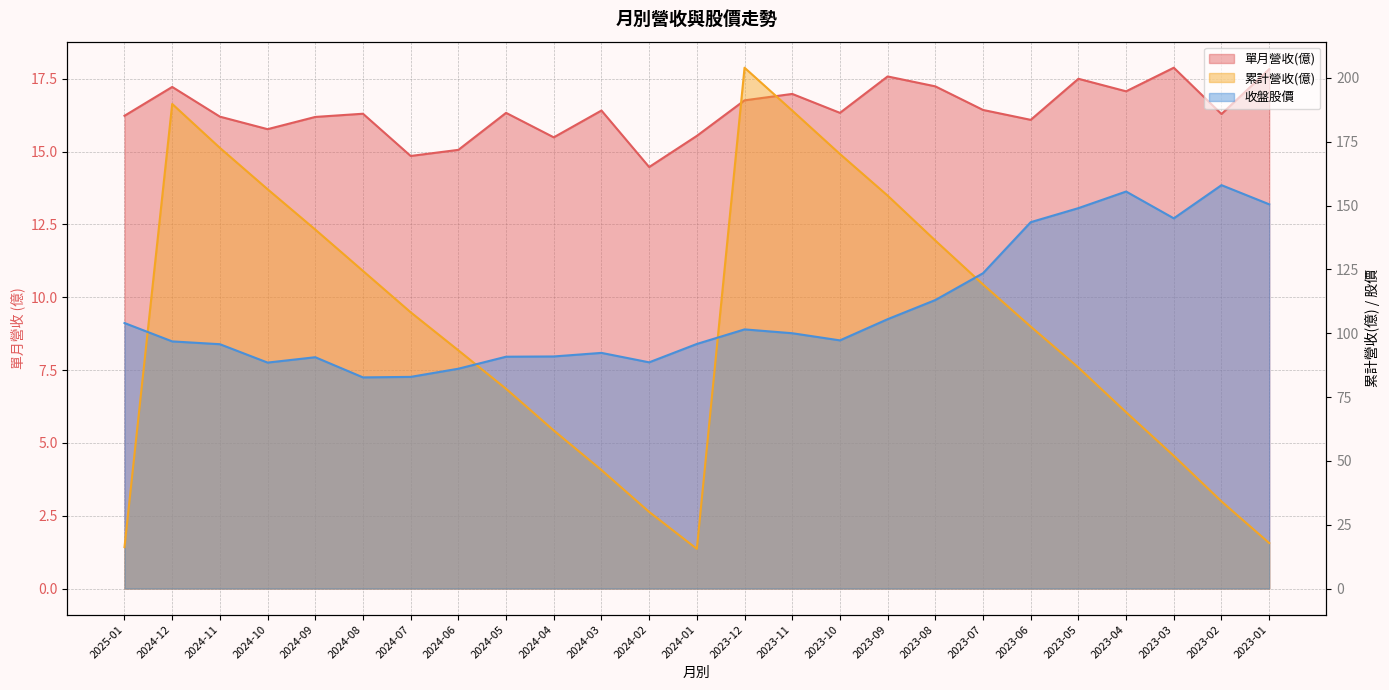

The value of 累計營收(億) at 2023-02 is 16.1. True or false?

False